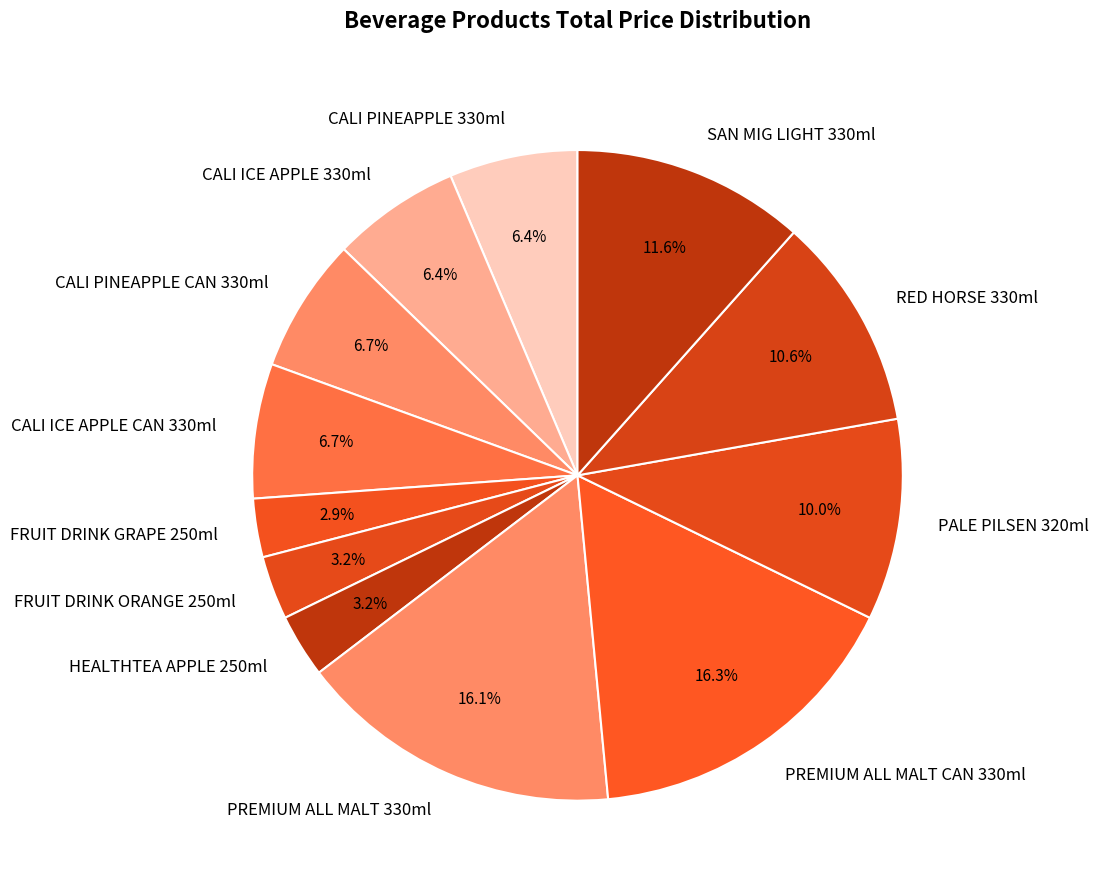

What percentage do FRUIT DRINK GRAPE 250ml and FRUIT DRINK ORANGE 250ml together represent?

6.1%